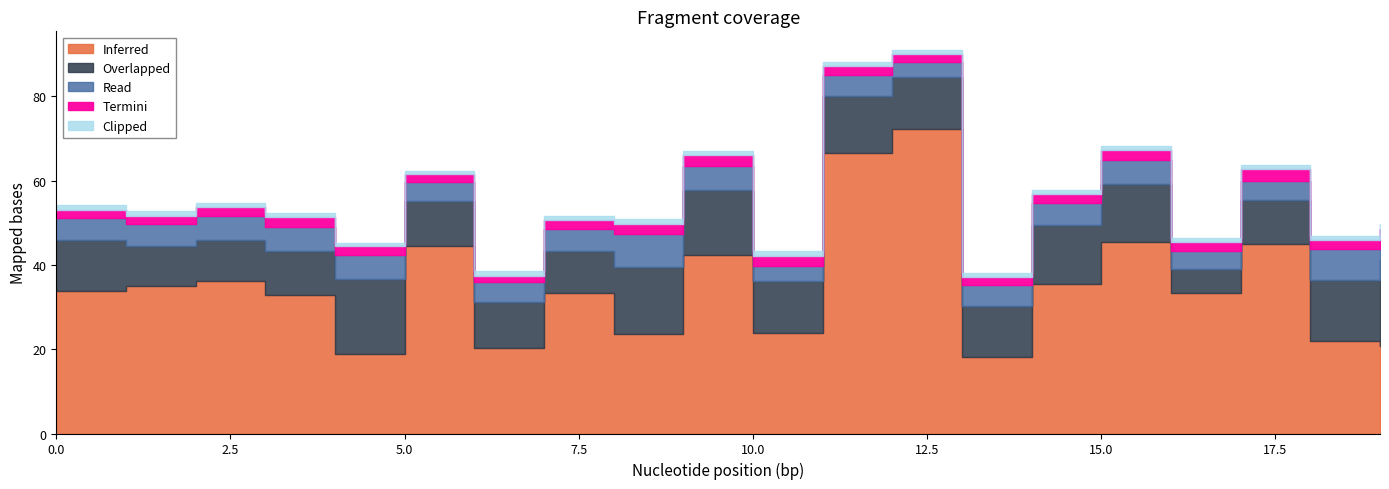

What are all the series names shown in the legend?

Inferred, Overlapped, Read, Termini, Clipped